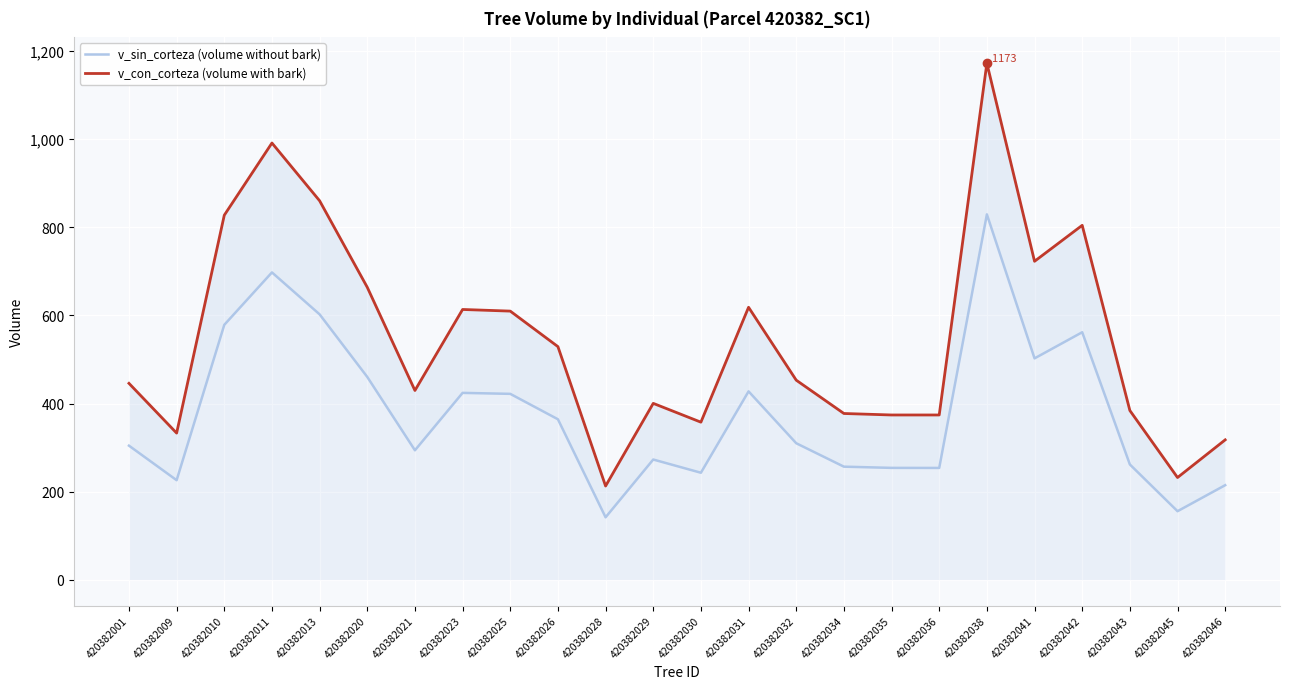

At 420382001, list the series in order from largest to smallest.

v_con_corteza (volume with bark), v_sin_corteza (volume without bark)